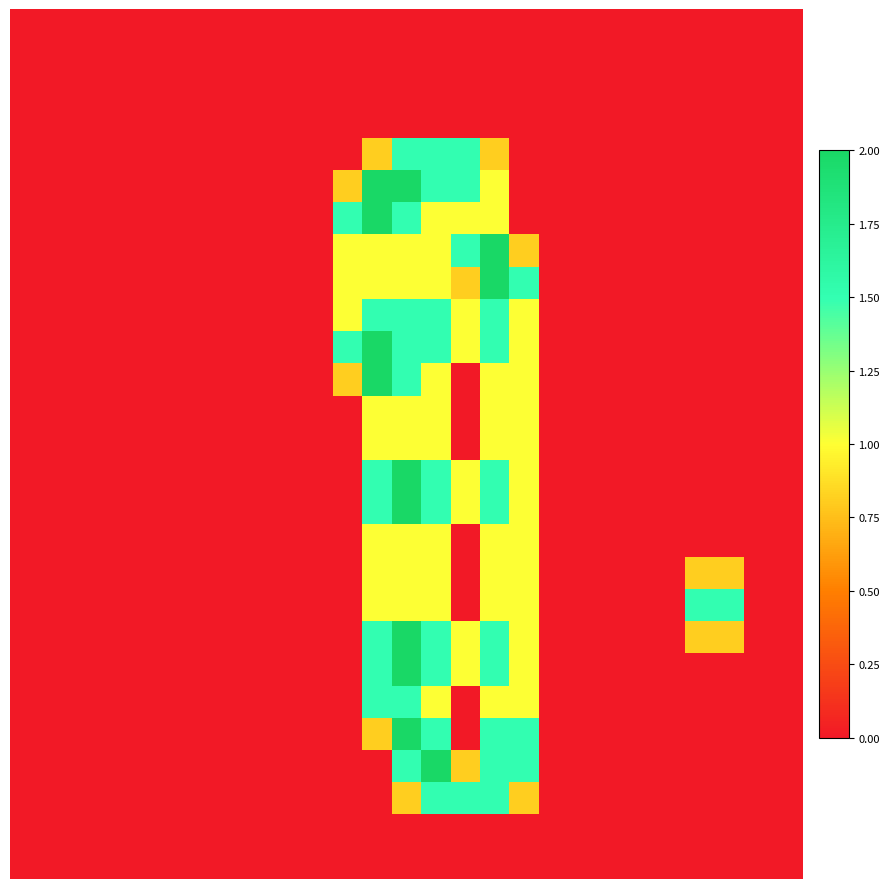

How many data points does each series have?

27